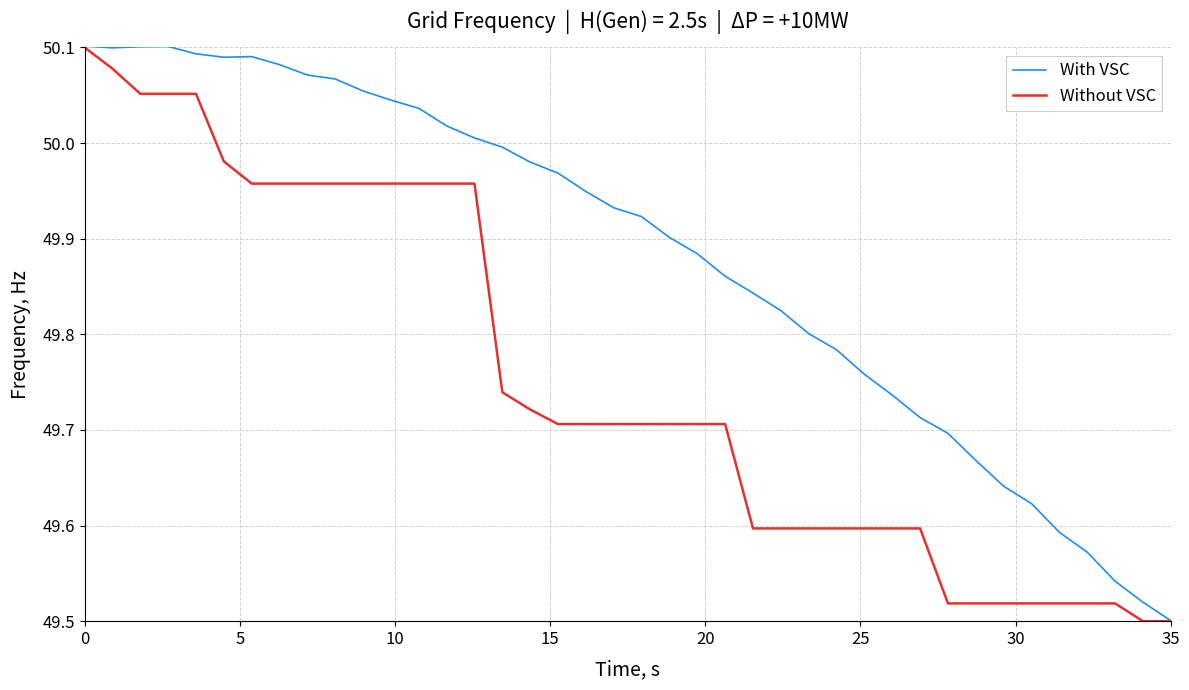

Rank the series by their average value, from lowest to highest.

Without VSC, With VSC